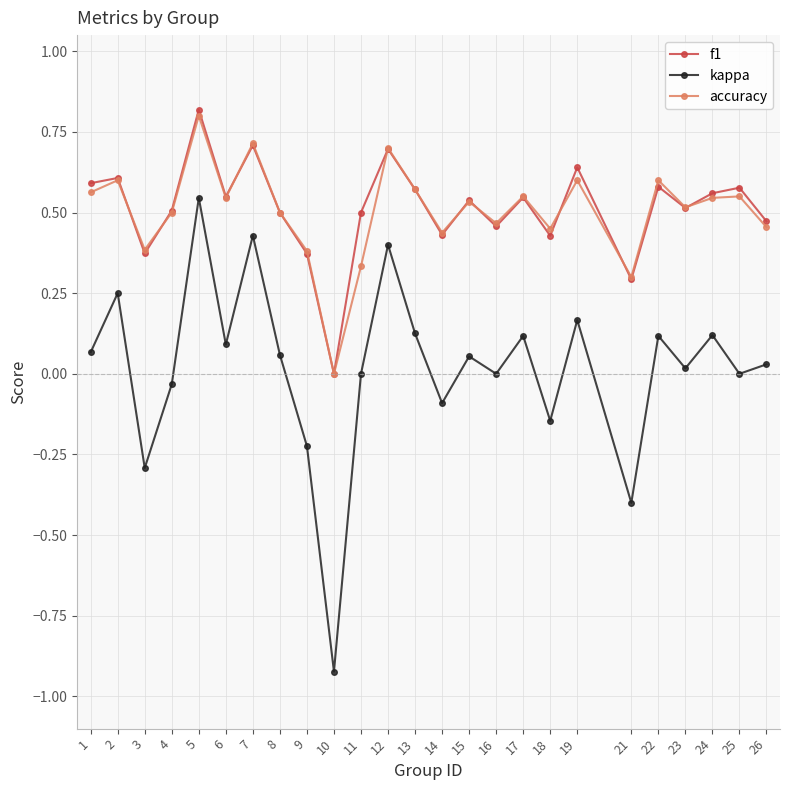

What is the highest value of the f1 series?

0.8